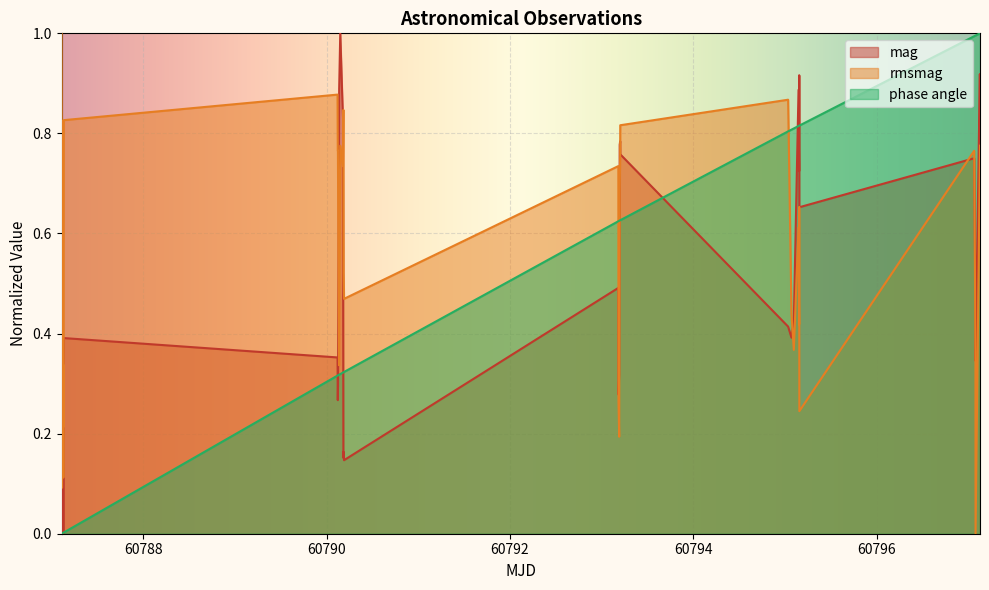

Reading left to right, transcribe all the data shown in this chart.

mag: 0.1	0.2	0.0	0.4	0.2	0.1	0.0	0.1	0.1	0.3	0.4	0.4	0.3	0.3	0.3	0.8	0.9	1.0	0.8	0.2	0.2	0.1	0.5	0.3	0.3	0.8	0.8	0.8	0.4	0.4	0.4	0.9	0.7	0.9	0.7	0.8	0.5	0.3	0.9	0.8
rmsmag: 1.0	0.7	0.1	0.8	0.5	0.3	0.1	0.3	0.2	0.6	0.8	0.9	0.8	0.8	0.7	0.3	0.5	0.8	0.7	0.8	0.5	0.5	0.7	0.3	0.2	0.7	0.8	0.8	0.9	0.4	0.4	0.6	0.4	0.7	0.2	0.8	0.4	0.0	0.7	0.8
phase angle: 0.0	0.0	0.0	0.0	0.0	0.0	0.0	0.0	0.0	0.0	0.0	0.3	0.3	0.3	0.3	0.3	0.3	0.3	0.3	0.3	0.3	0.3	0.6	0.6	0.6	0.6	0.6	0.6	0.8	0.8	0.8	0.8	0.8	0.8	0.8	1.0	1.0	1.0	1.0	1.0